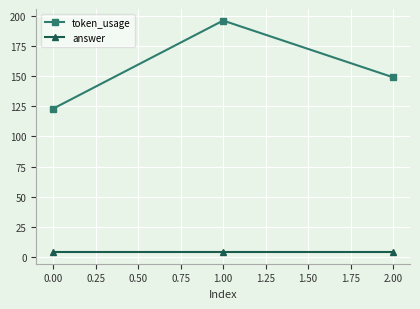

What is the label of the 3rd point from the left?

2.00